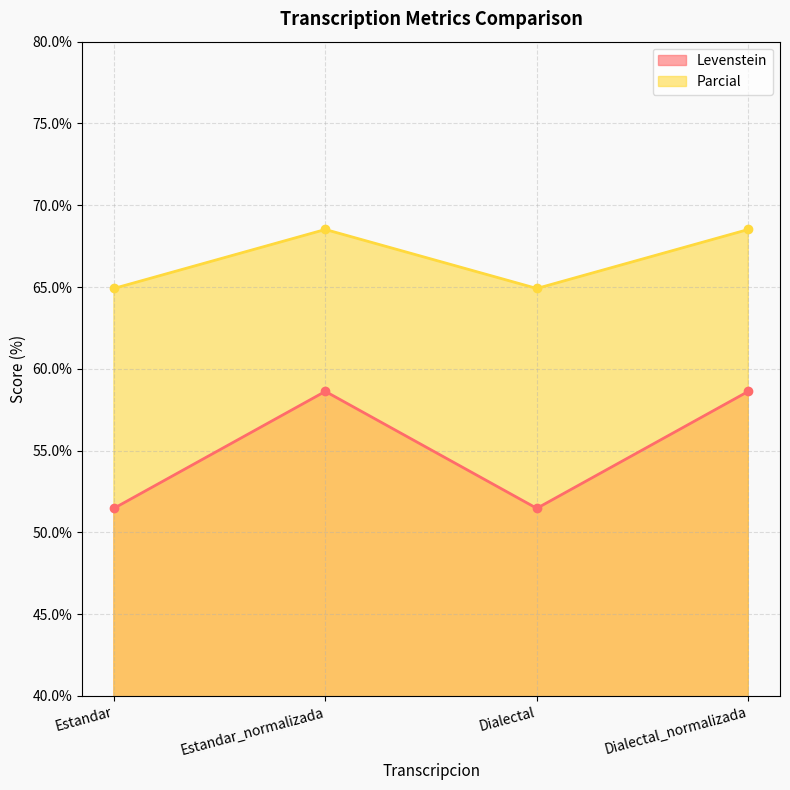

What are all the series names shown in the legend?

Levenstein, Parcial